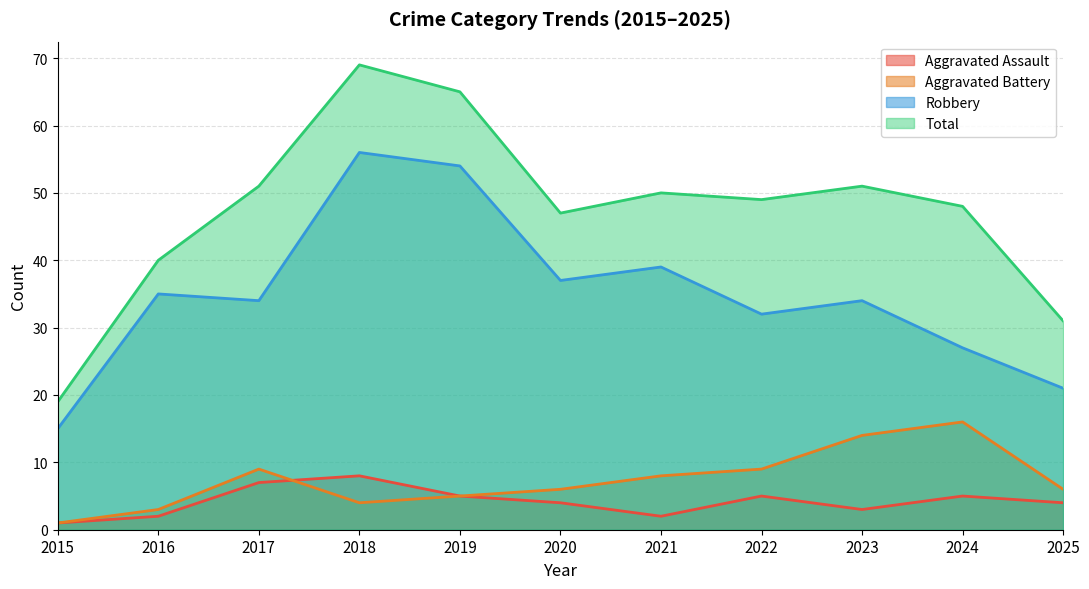

How many lines are shown in the chart?

4